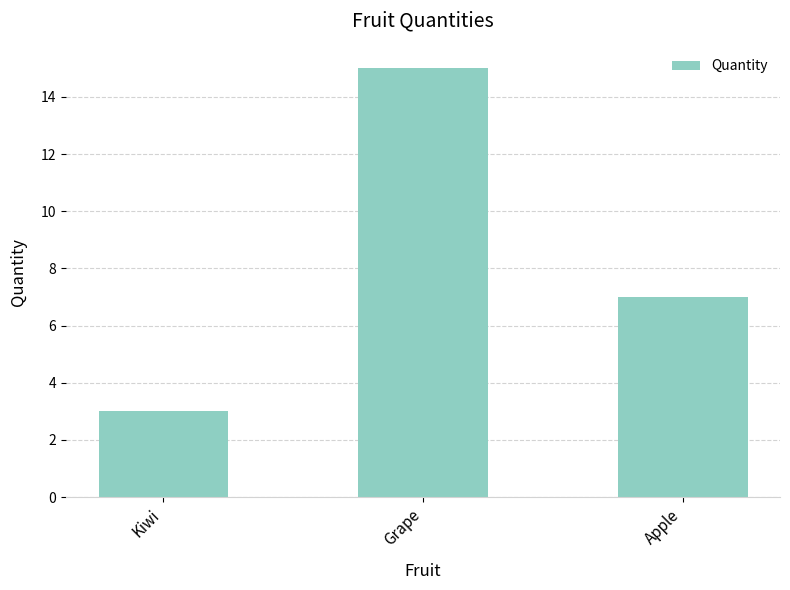

What is the ratio of the value at Apple to the value at Grape?

0.5